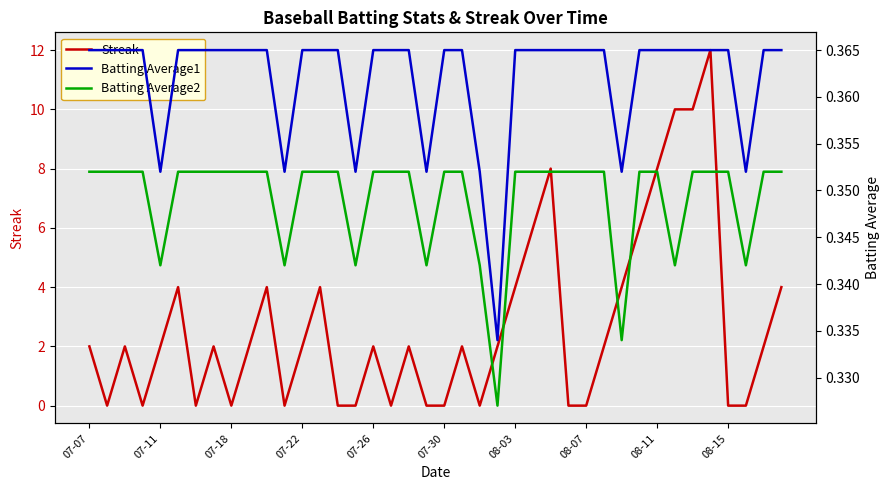

Count the Batting Average1 values in the range 0 to 1.

40